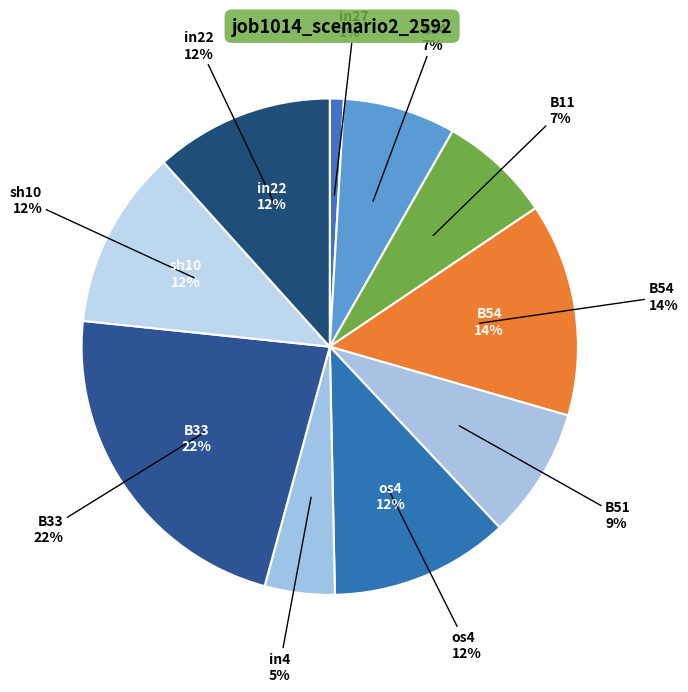

Which slice is the largest?

B33